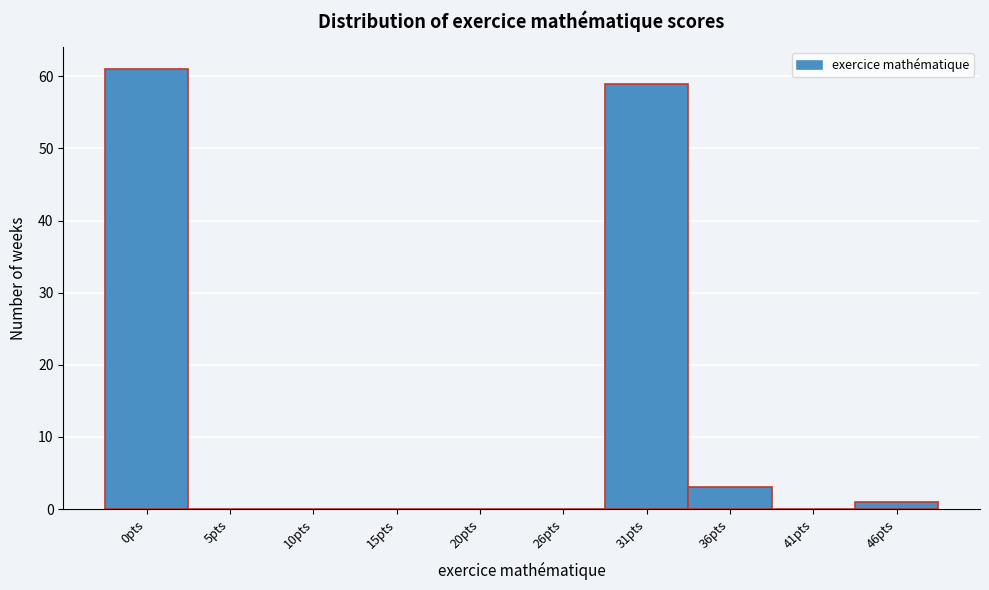

Reading left to right, extract all data points from this chart.

0pts=61	5pts=0	10pts=0	15pts=0	20pts=0	26pts=0	31pts=59	36pts=3	41pts=0	46pts=1